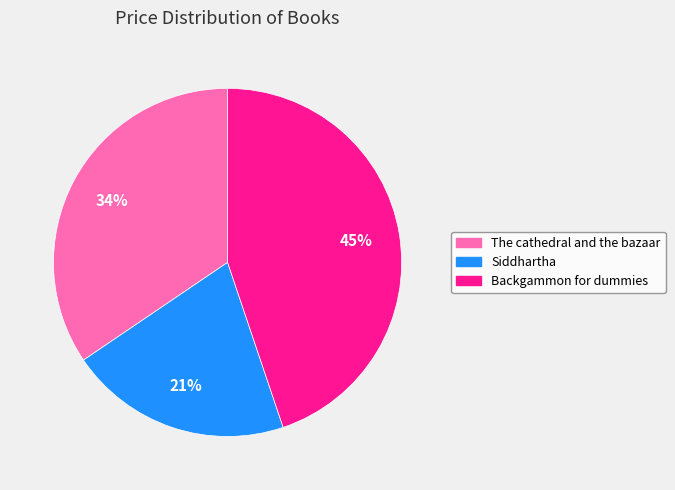

Which category has the biggest portion of the pie?

Backgammon for dummies